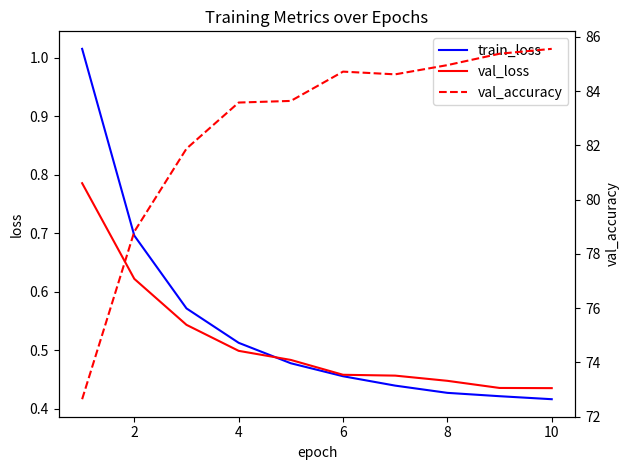

Is the value of train_loss at 6 greater than the value of val_accuracy at 10?

No